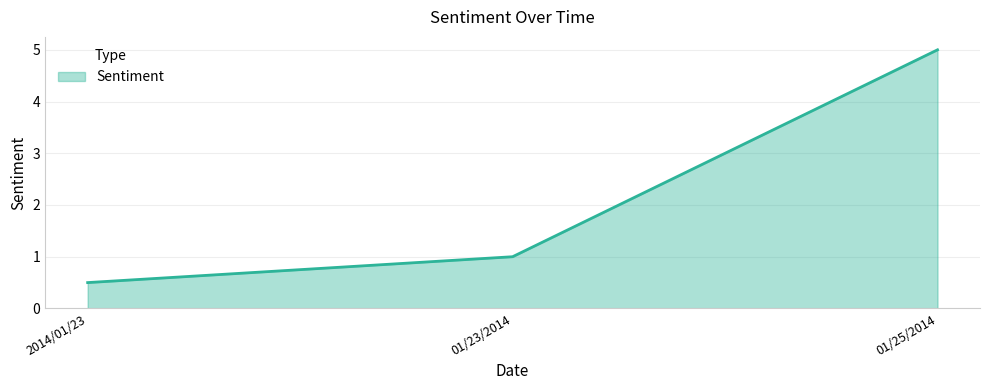

What position from the left is 01/25/2014?

3